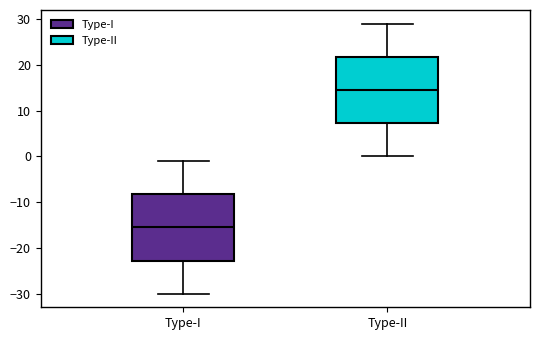

Reading left to right, read every box against the y-axis: the position of its median line, the range the box covers, and the ends of its whiskers. The values are not printed on the chart, so give them approximately, as read against the axis.

Type-I: median -15, box -23 to -8, whiskers -30 to -1
Type-II: median 15, box 7 to 22, whiskers 0 to 29